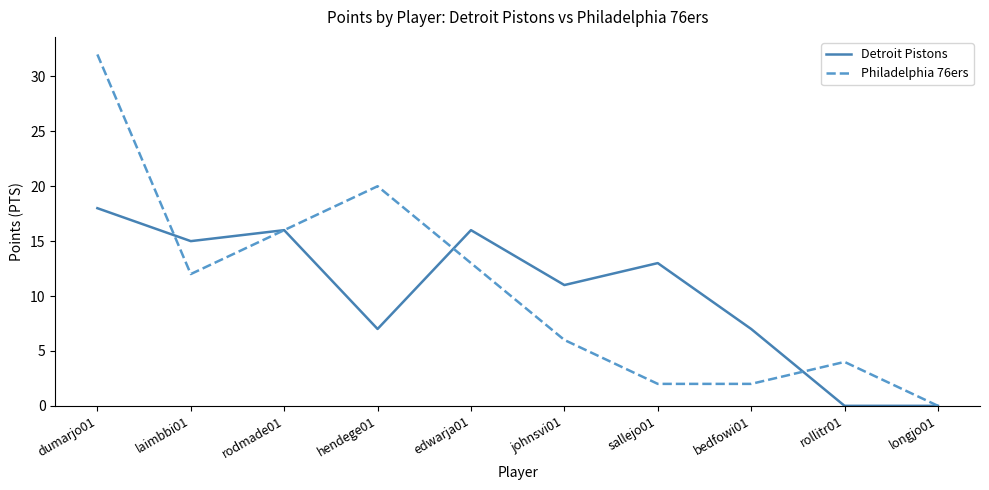

What is the highest value of the Philadelphia 76ers series?

32